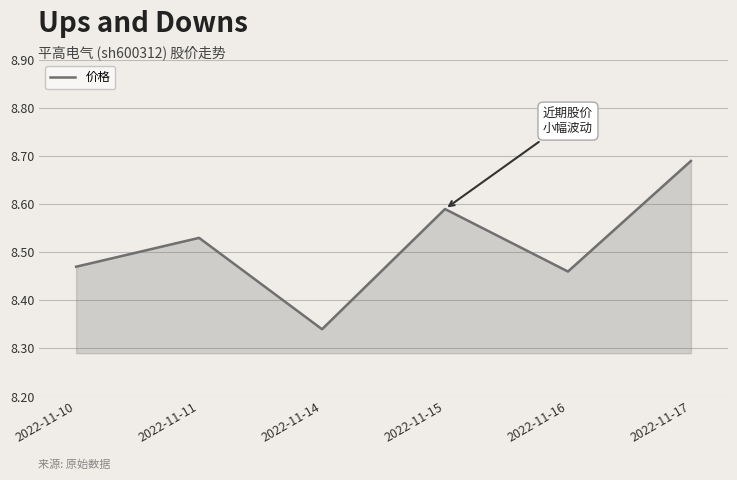

List the labels in order of value, smallest first.

2022-11-14, 2022-11-16, 2022-11-10, 2022-11-11, 2022-11-15, 2022-11-17